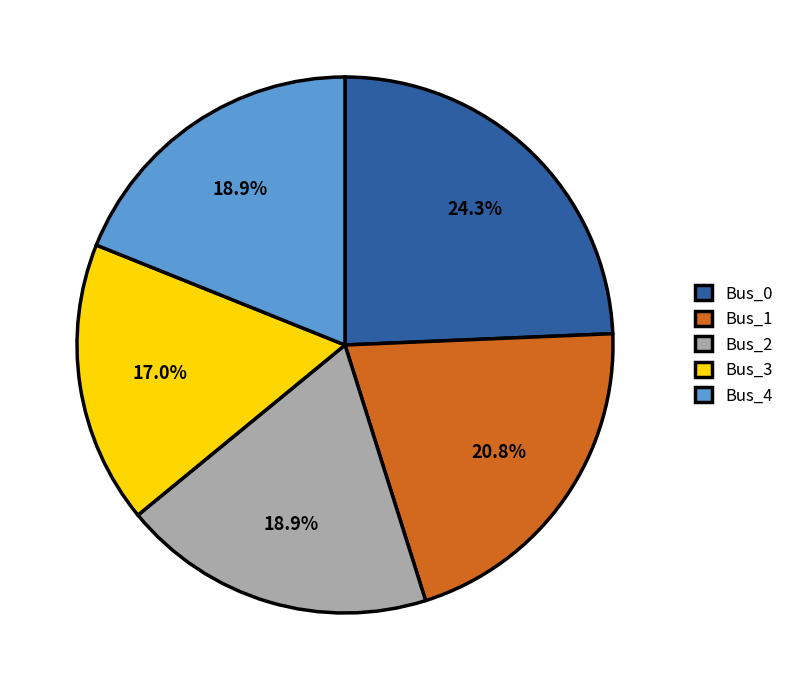

To the nearest percent, what portion does Bus_0 represent?

24%